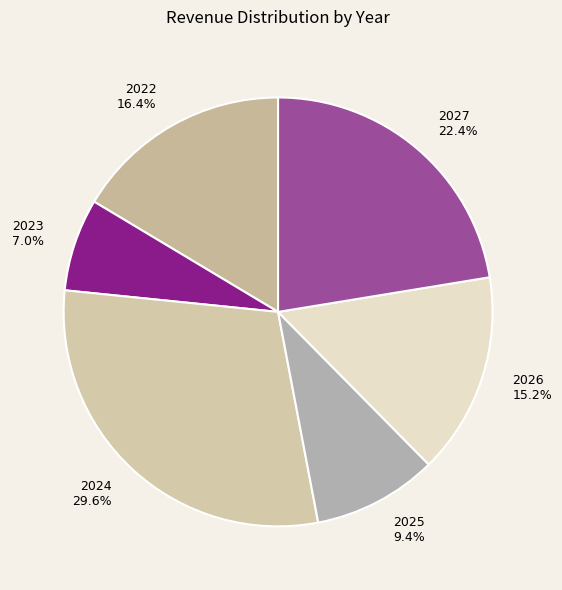

The 2026 slice represents 25% of the pie. True or false?

False